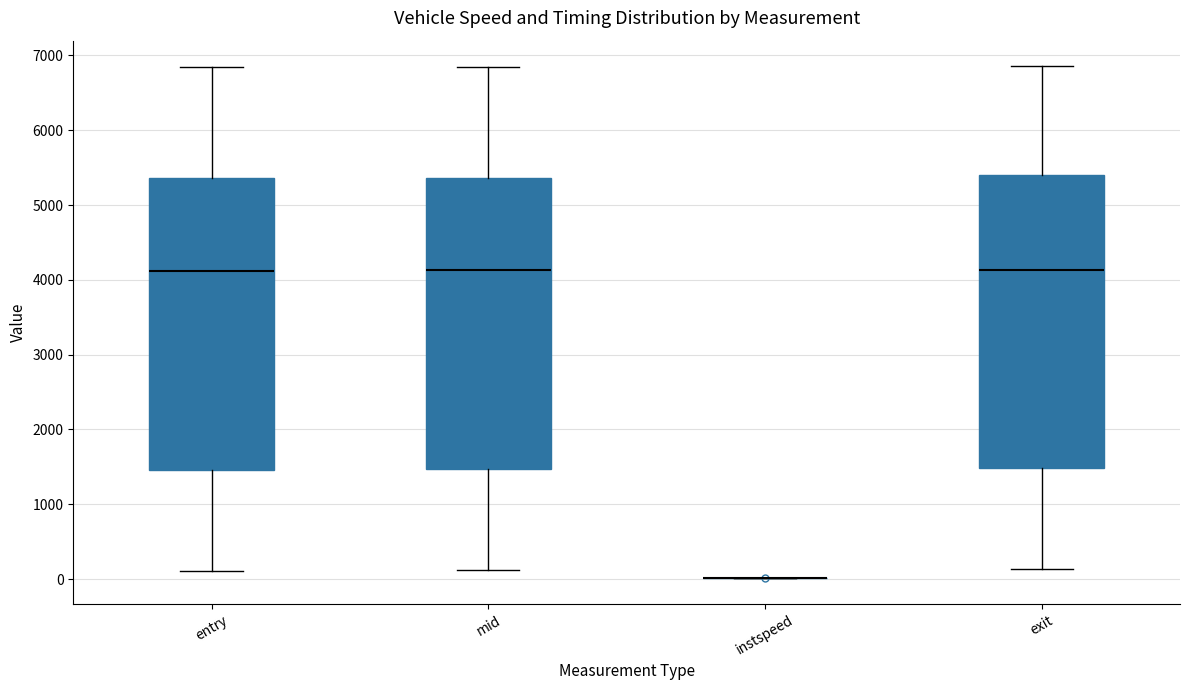

Reading left to right, transcribe this box plot: for each box, give where its median line is, the range the box spans, and where its two whiskers end, as read against the y-axis. The values are not printed on the chart, so give them approximately, as read against the axis.

entry: median 4100, box 1500 to 5400, whiskers 100 to 6800
mid: median 4100, box 1500 to 5400, whiskers 100 to 6800
instspeed: box collapsed to a line at 0, whiskers 0 to 0
exit: median 4100, box 1500 to 5400, whiskers 100 to 6900